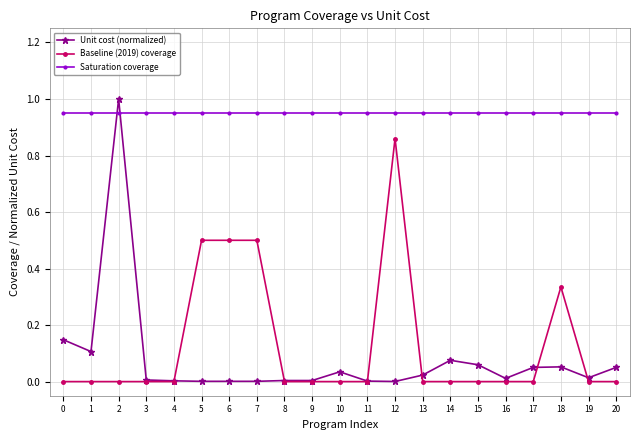

At which category does Unit cost (normalized) reach its first local valley?

1